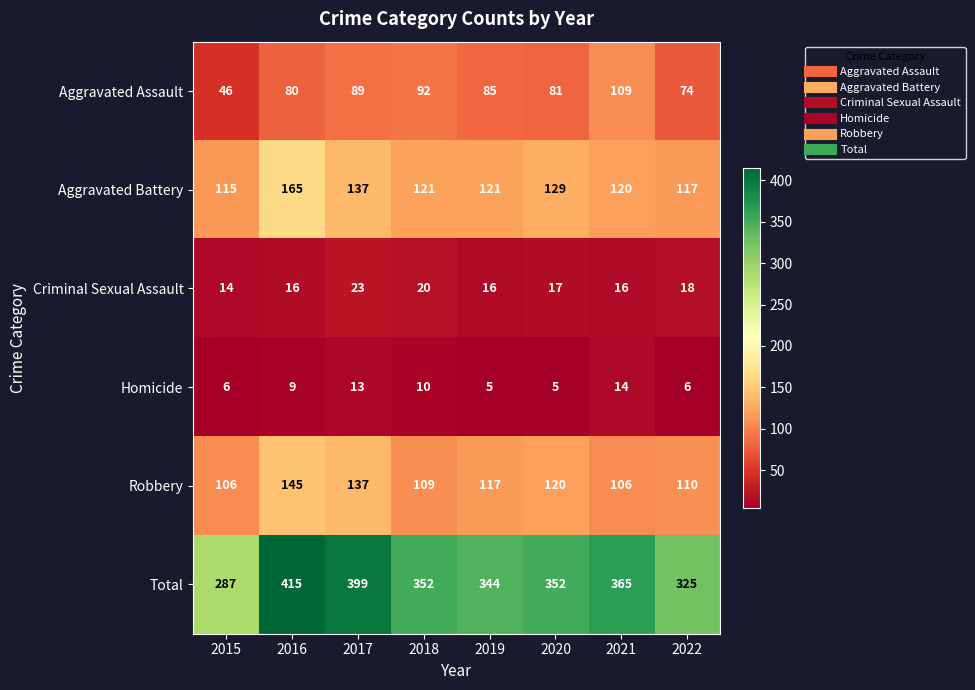

What is the difference between the maximum and second lowest values in the Aggravated Assault series?

35